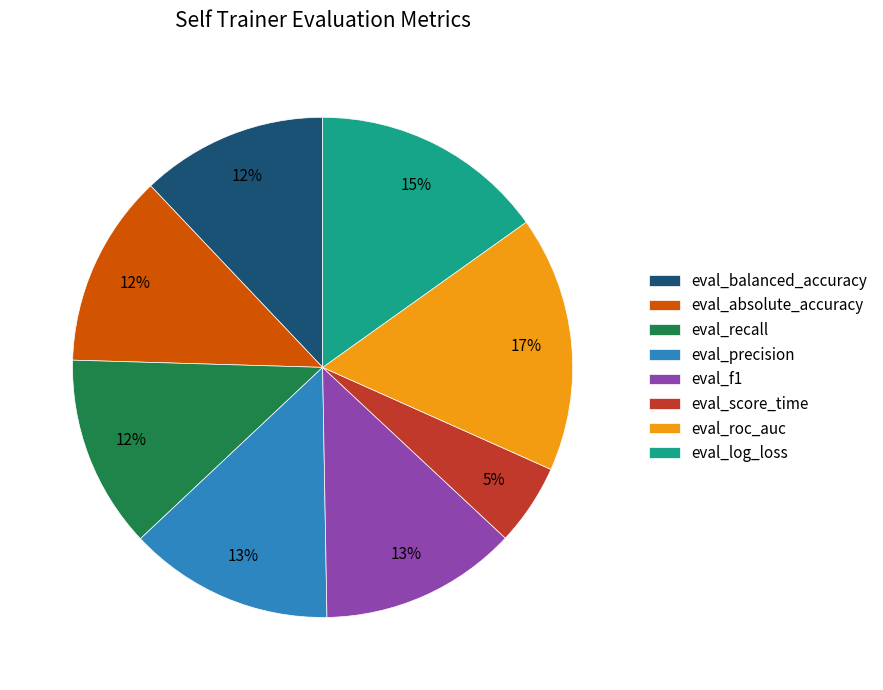

True or false: eval_absolute_accuracy accounts for 21% of the total.

False